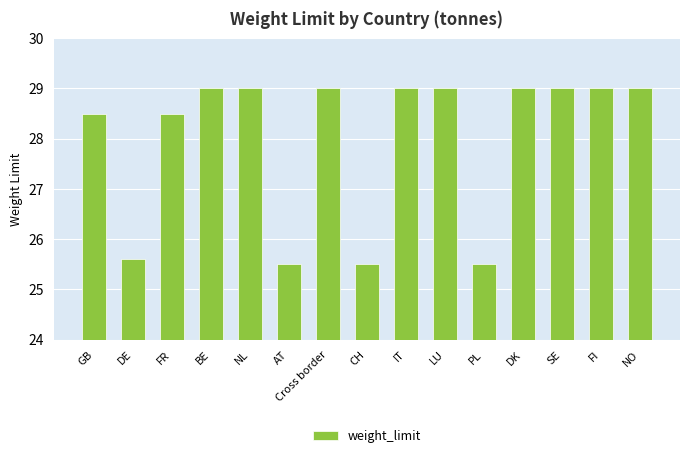

Read the value at GB.

28.5